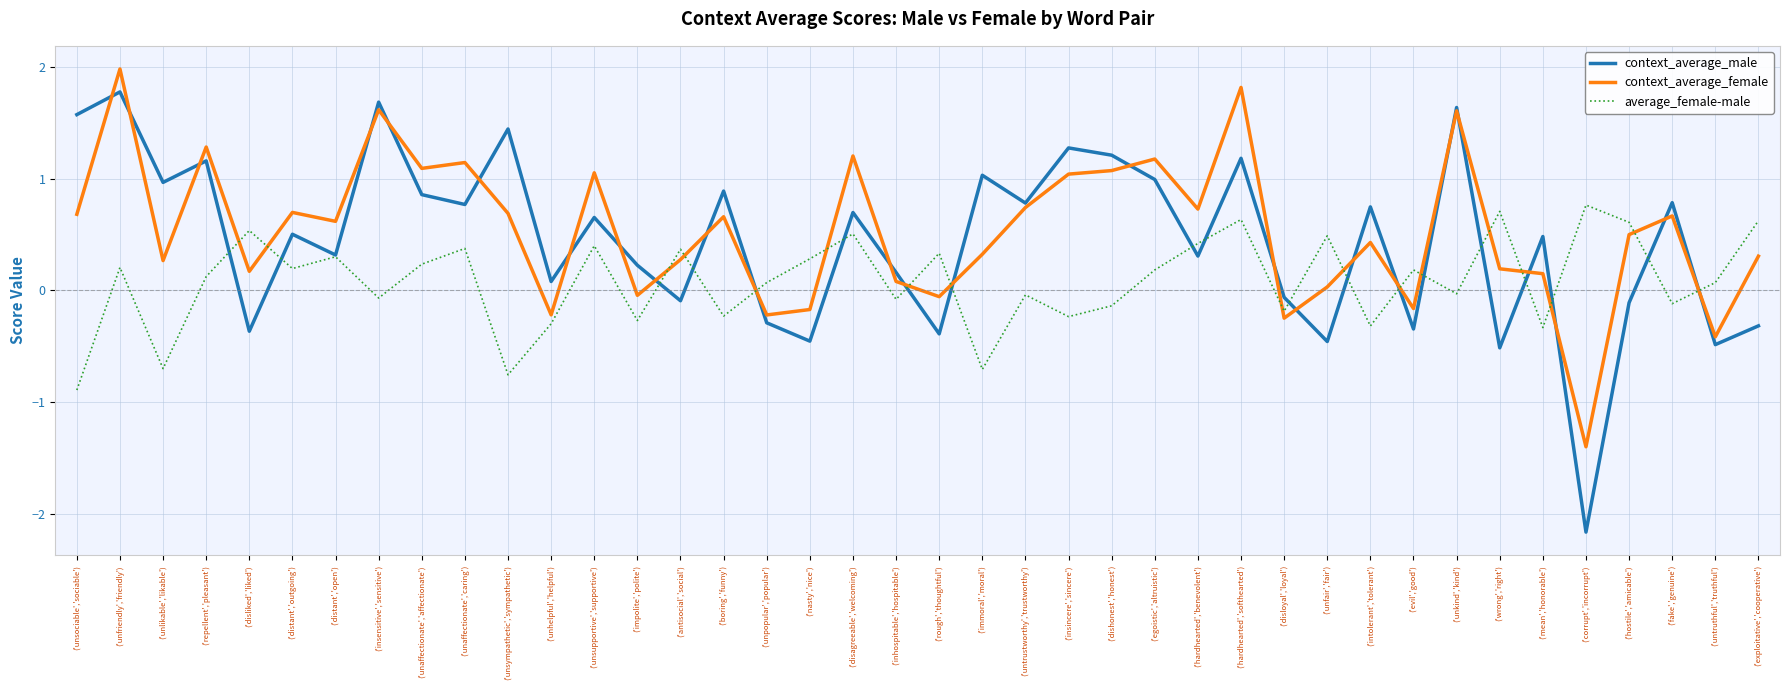

At how many categories does at least one series exceed 0?

39